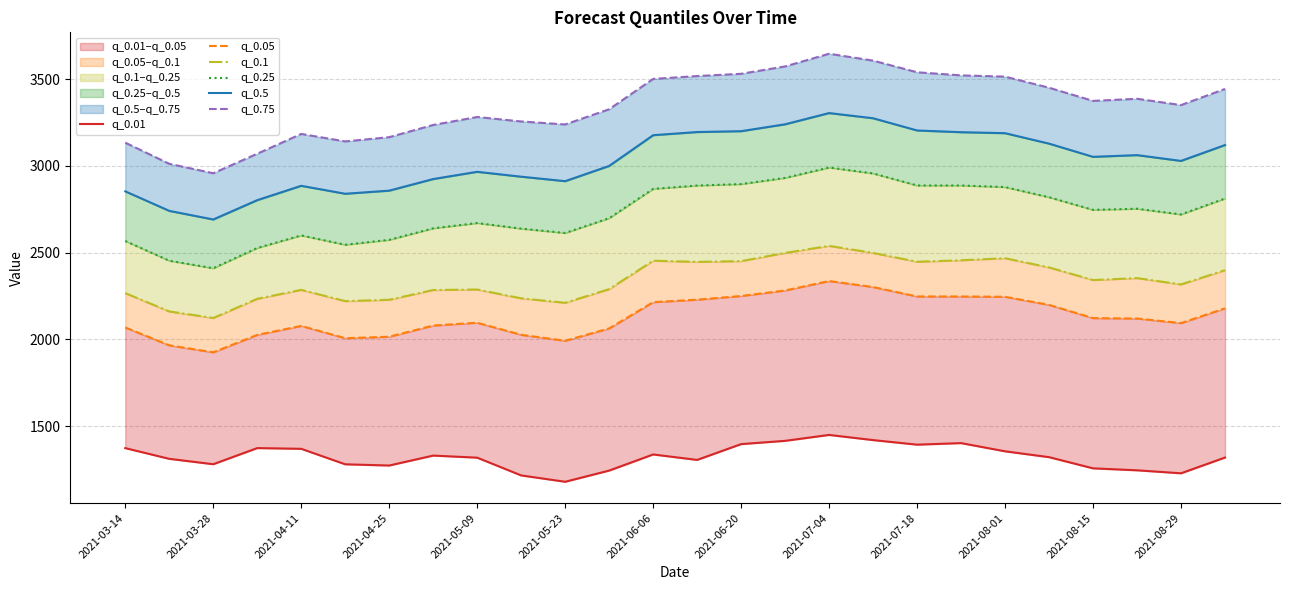

What is the difference between the second highest and minimum values in the q_0.05 series?

376.3